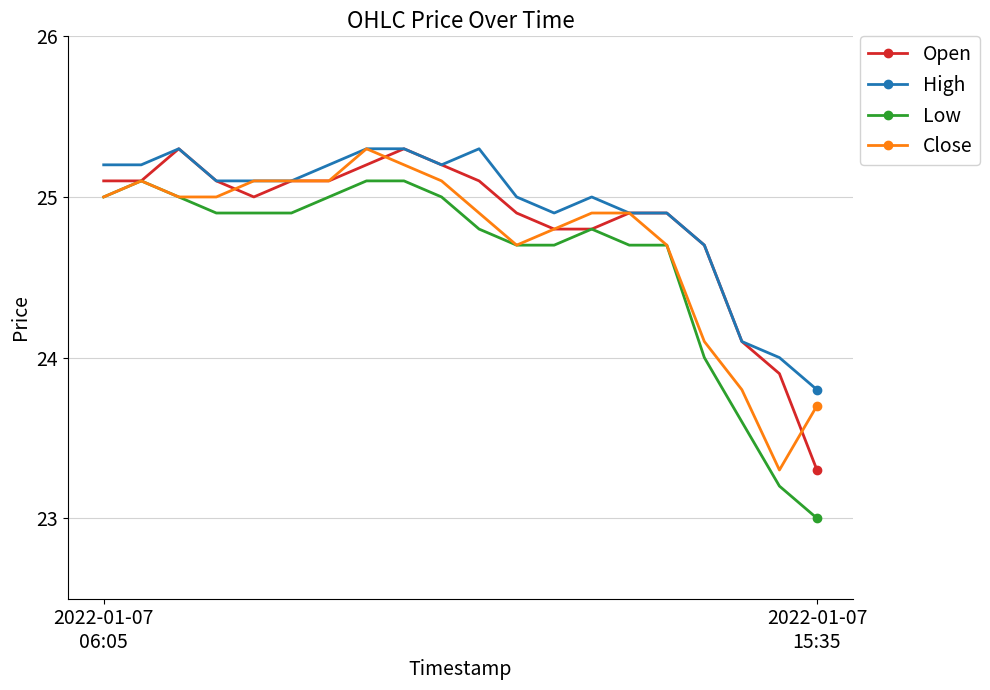

Reading left to right, extract all data points from this chart.

Open: 25.1	25.1	25.3	25.1	25.0	25.1	25.1	25.2	25.3	25.2	25.1	24.9	24.8	24.8	24.9	24.9	24.7	24.1	23.9	23.3
High: 25.2	25.2	25.3	25.1	25.1	25.1	25.2	25.3	25.3	25.2	25.3	25.0	24.9	25.0	24.9	24.9	24.7	24.1	24.0	23.8
Low: 25.0	25.1	25.0	24.9	24.9	24.9	25.0	25.1	25.1	25.0	24.8	24.7	24.7	24.8	24.7	24.7	24.0	23.6	23.2	23.0
Close: 25.0	25.1	25.0	25.0	25.1	25.1	25.1	25.3	25.2	25.1	24.9	24.7	24.8	24.9	24.9	24.7	24.1	23.8	23.3	23.7